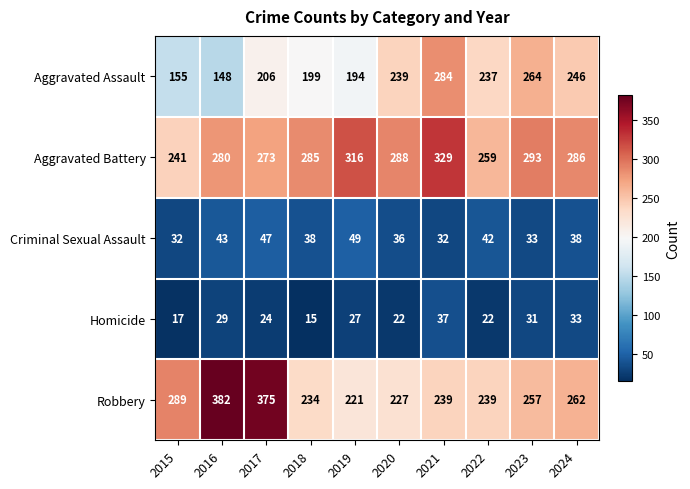

What is the difference between the maximum and minimum values in the Criminal Sexual Assault series?

17